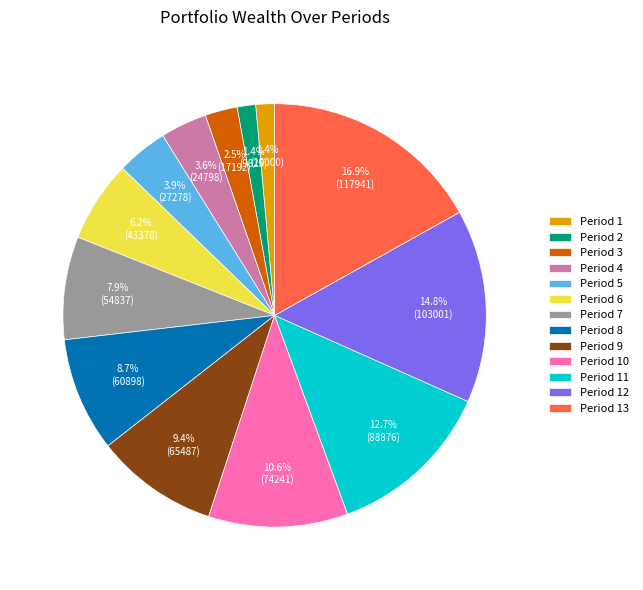

Is there any slice that represents more than half of the pie?

No